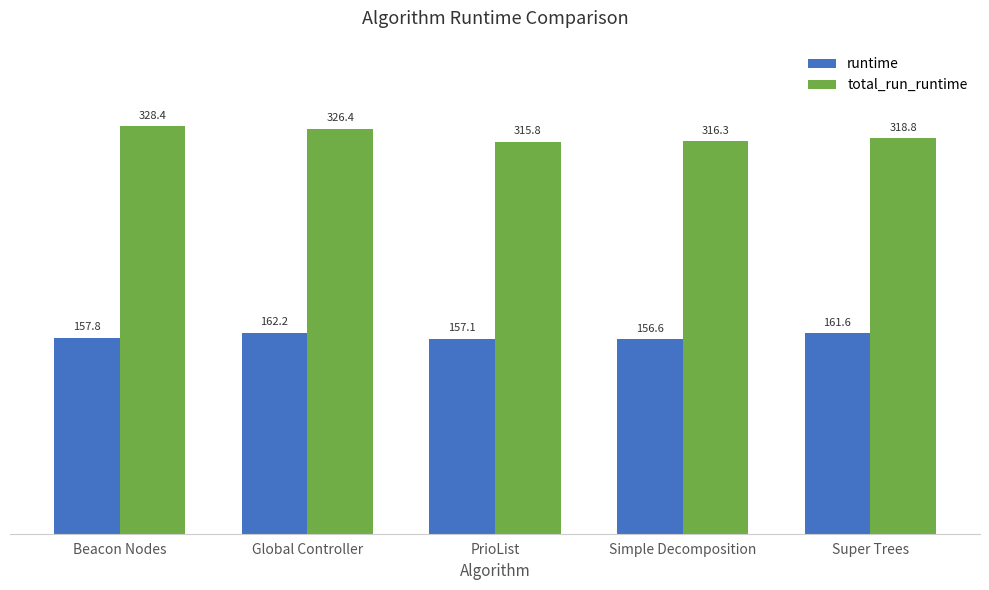

What is the label of the 4th bar from the left?

Simple Decomposition